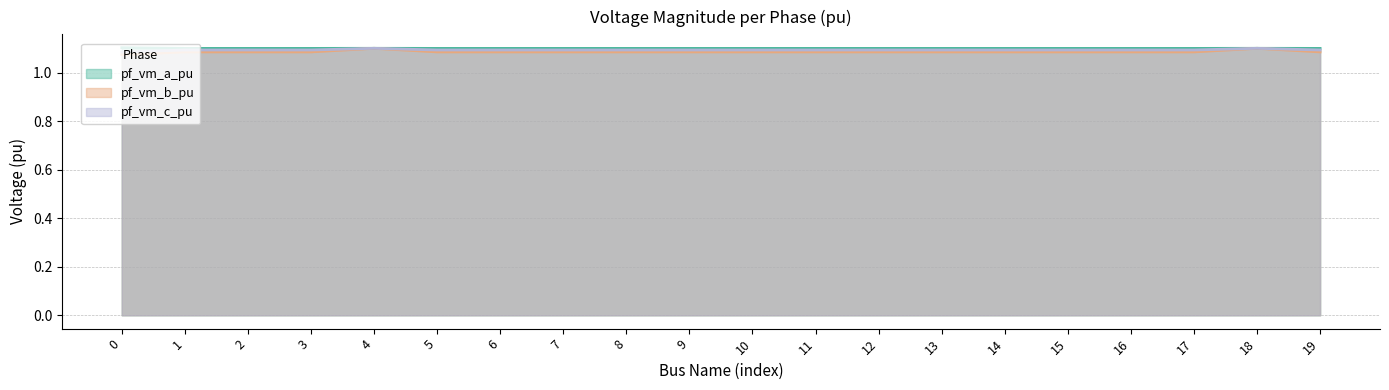

Reading right to left, transcribe all the data shown in this chart.

pf_vm_a_pu: 1.1	1.1	1.1	1.1	1.1	1.1	1.1	1.1	1.1	1.1	1.1	1.1	1.1	1.1	1.1	1.1	1.1	1.1	1.1	1.1
pf_vm_b_pu: 1.1	1.1	1.1	1.1	1.1	1.1	1.1	1.1	1.1	1.1	1.1	1.1	1.1	1.1	1.1	1.1	1.1	1.1	1.1	1.1
pf_vm_c_pu: 1.1	1.1	1.1	1.1	1.1	1.1	1.1	1.1	1.1	1.1	1.1	1.1	1.1	1.1	1.1	1.1	1.1	1.1	1.1	1.1